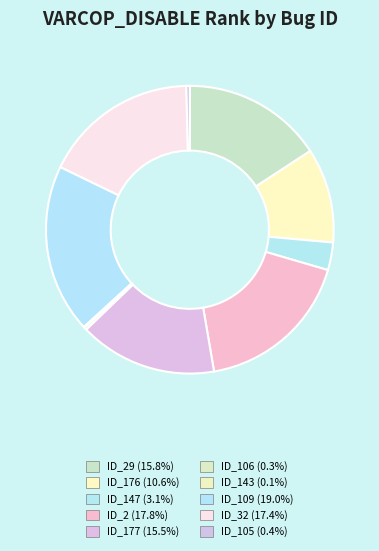

Is there a majority slice in this chart?

No